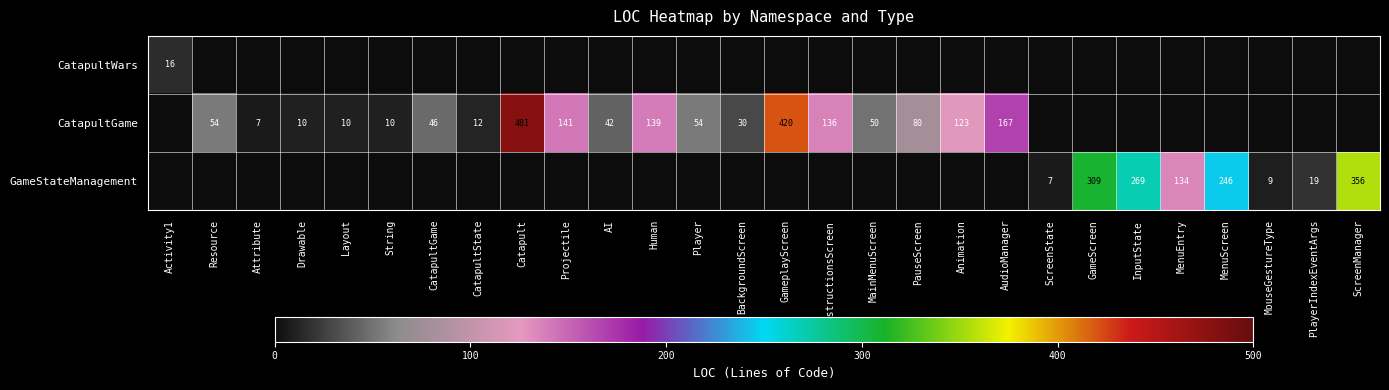

What is the difference between the CatapultGame values at Animation and Attribute?

116